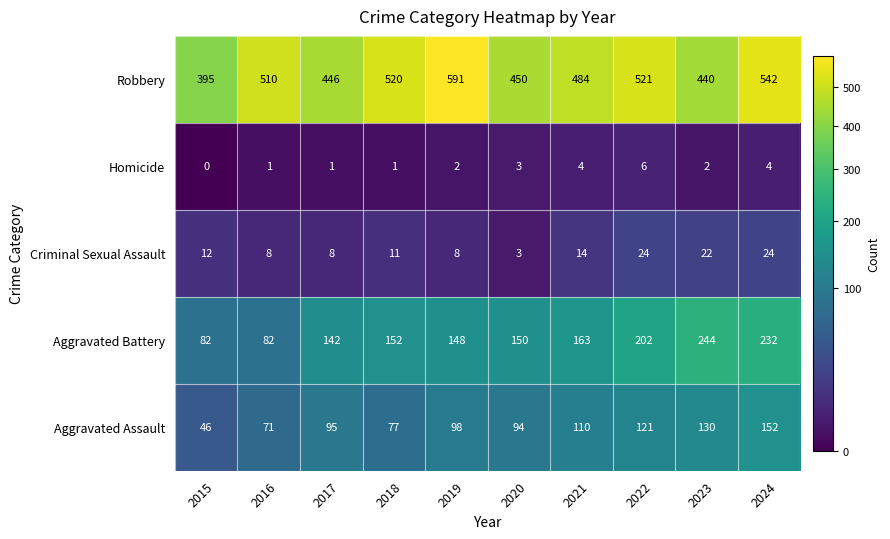

At how many categories does at least one series exceed 409?

9